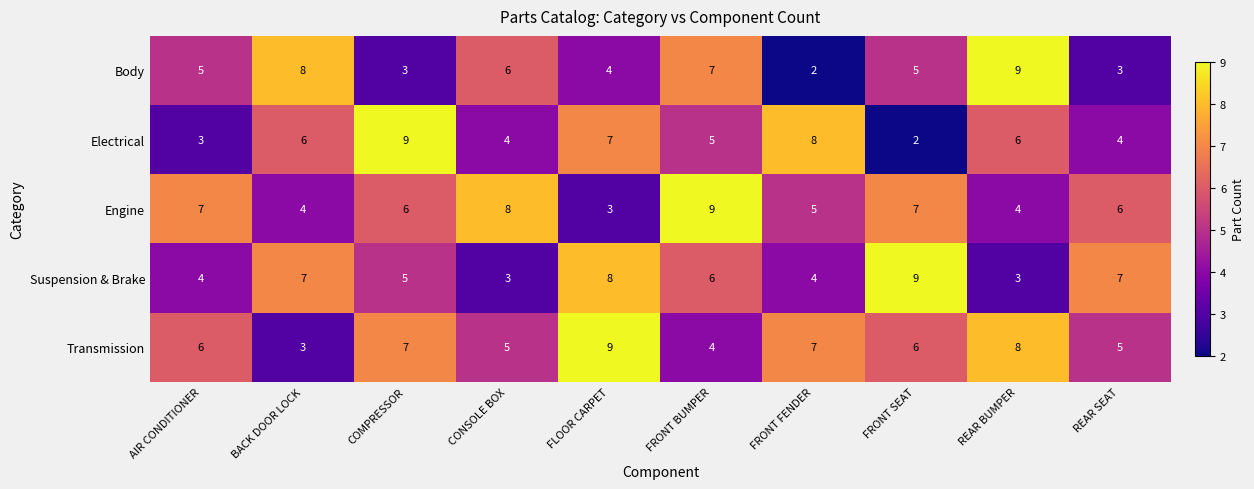

What is the difference between the highest and lowest values at CONSOLE BOX?

5